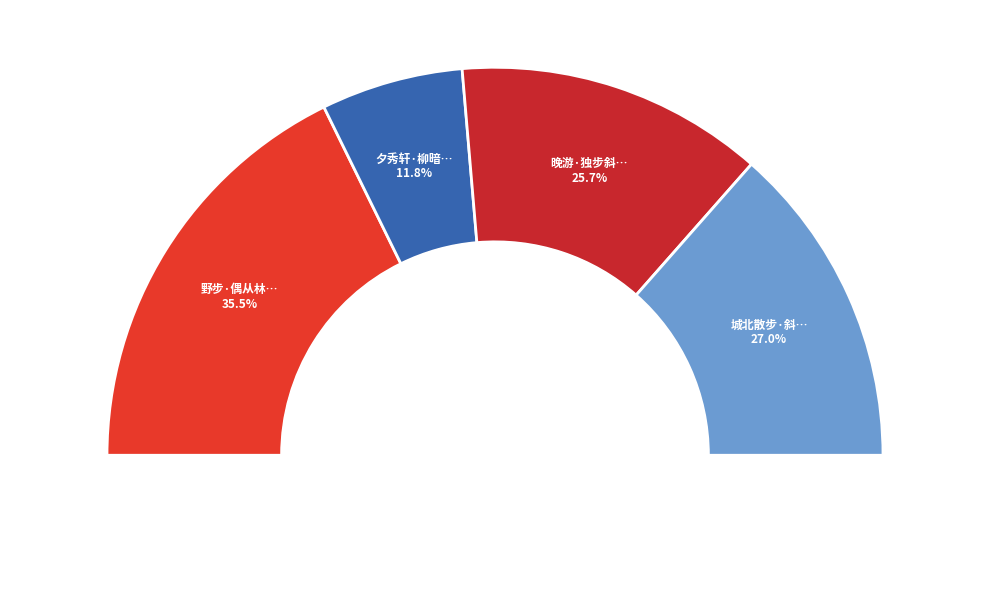

To the nearest percent, what is the difference between the 夕秀轩·柳暗西津桥步斜 and 晚游·独步斜阳欲暮天 slice percentages?

14%